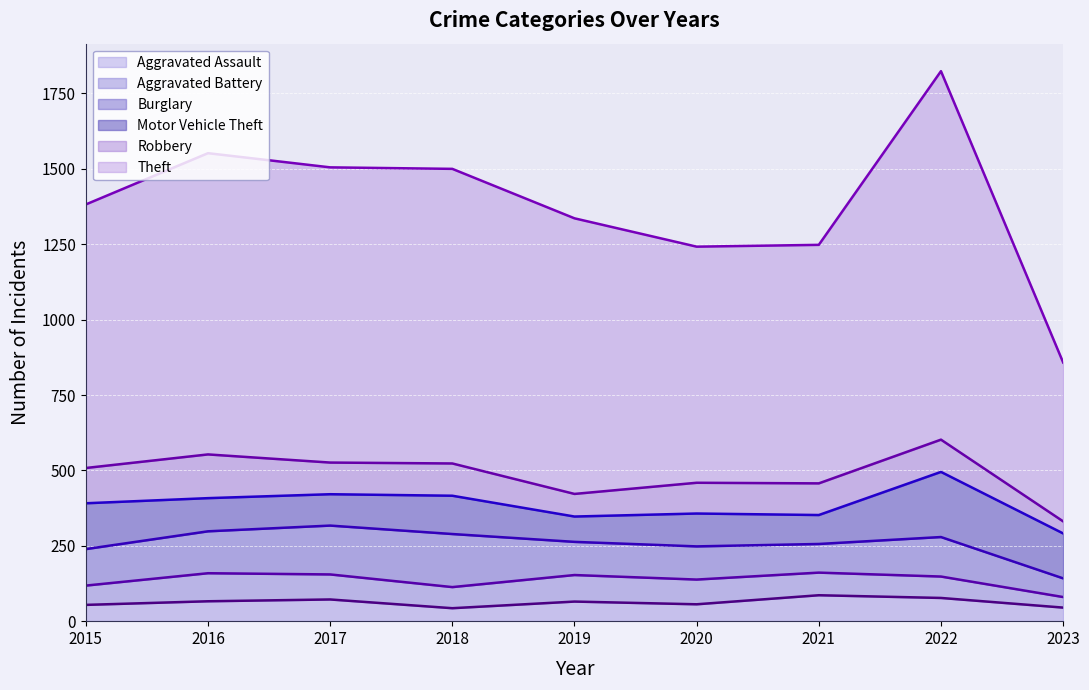

Where does the Aggravated Assault series first go above 65?

2016